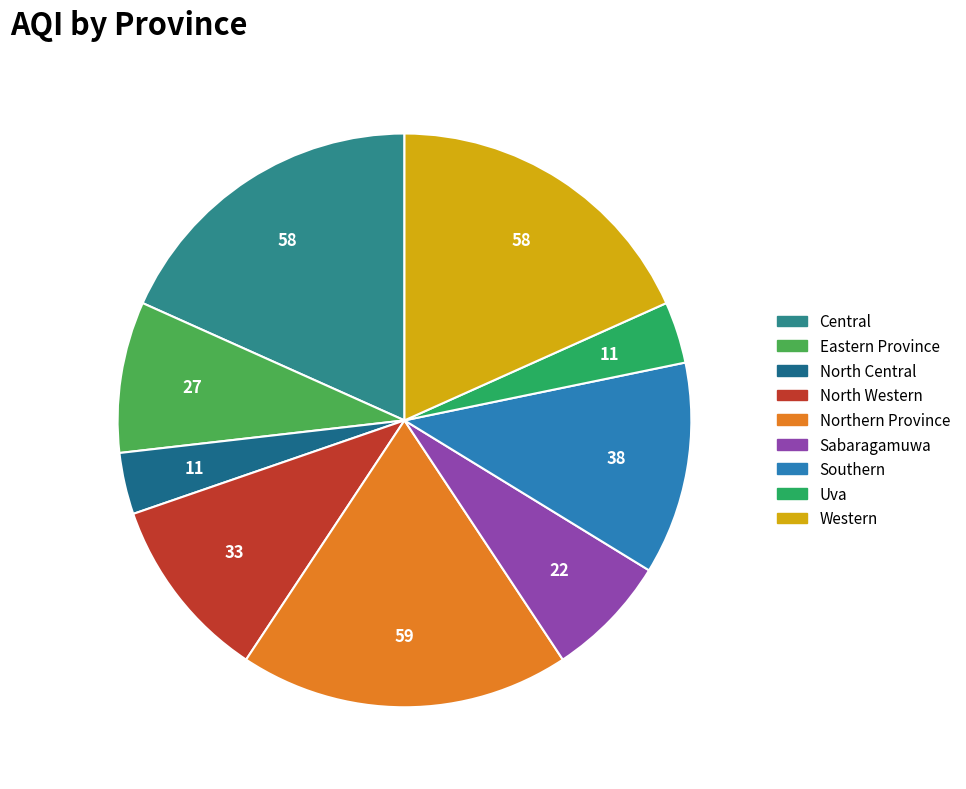

Count the number of slices in the pie.

9